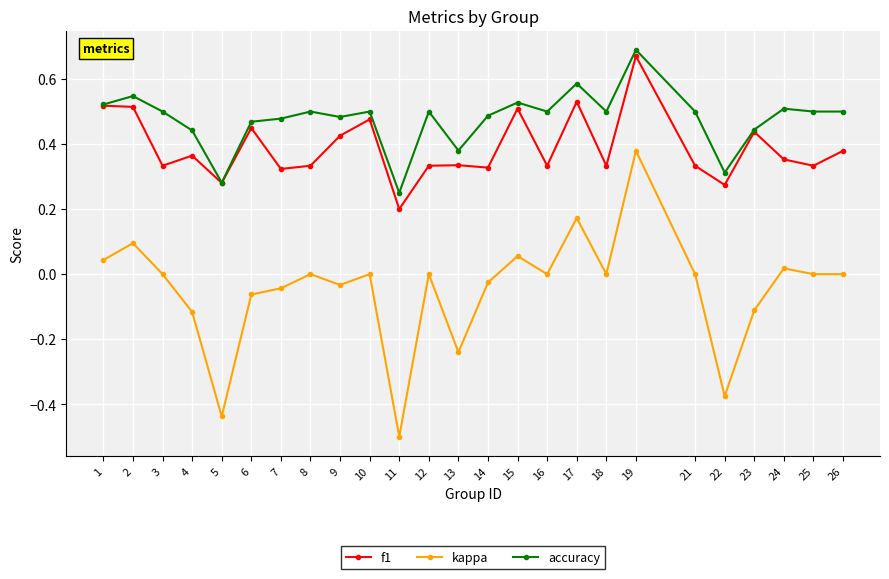

Which series has the largest total across all categories?

accuracy